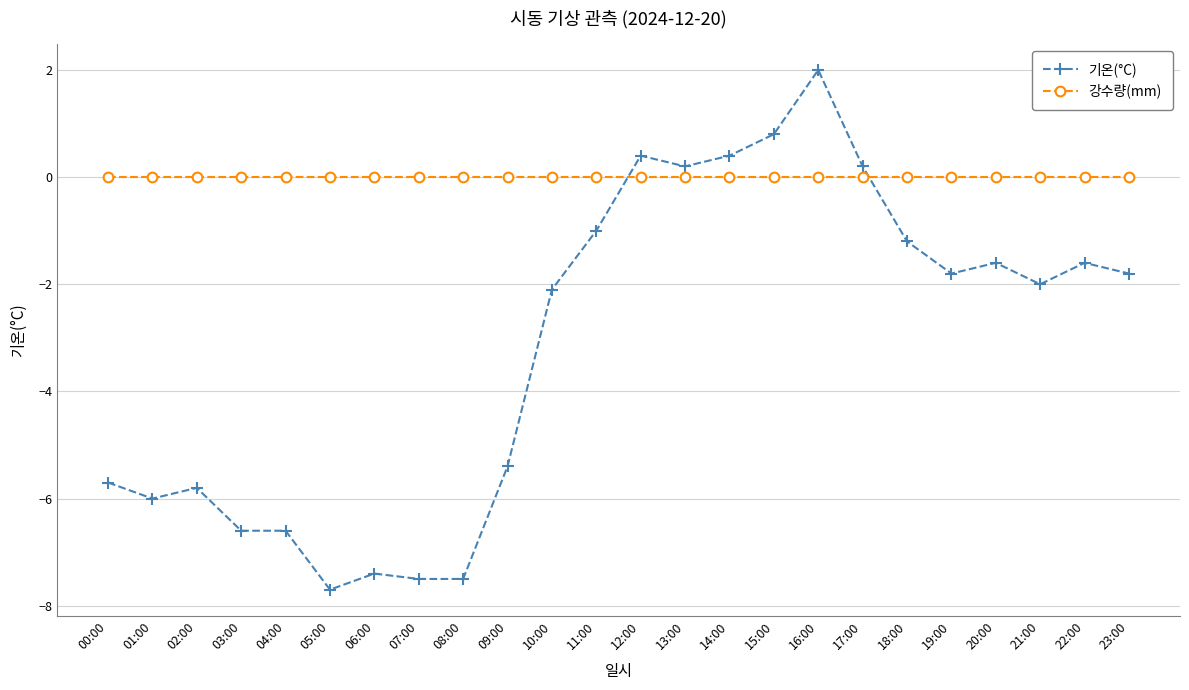

What is the difference between the highest and lowest values at 06:00?

7.4